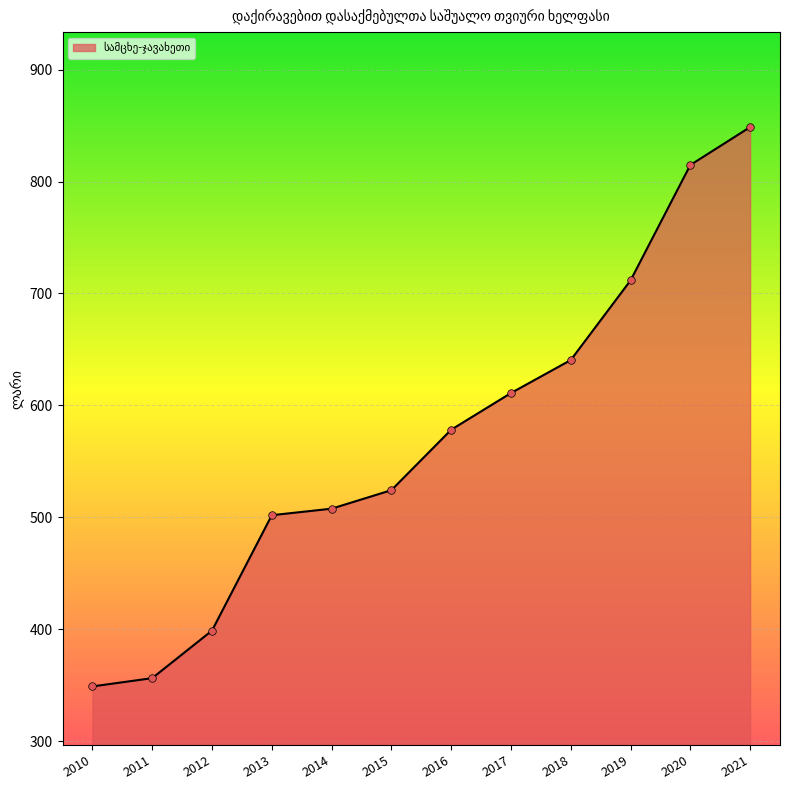

Approximately how many times larger is the value at 2012 compared to 2021?

0.5